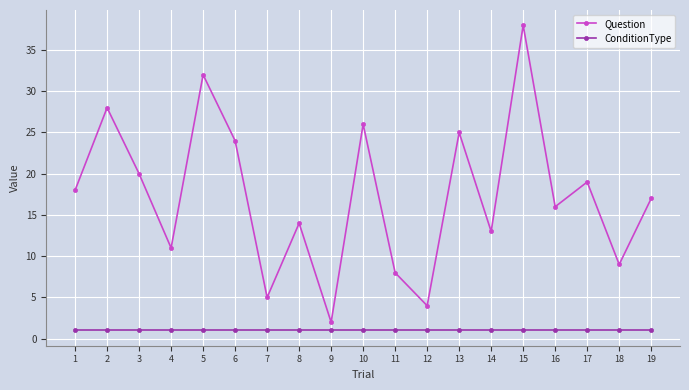

Rank the series by their maximum value, from highest to lowest.

Question, ConditionType